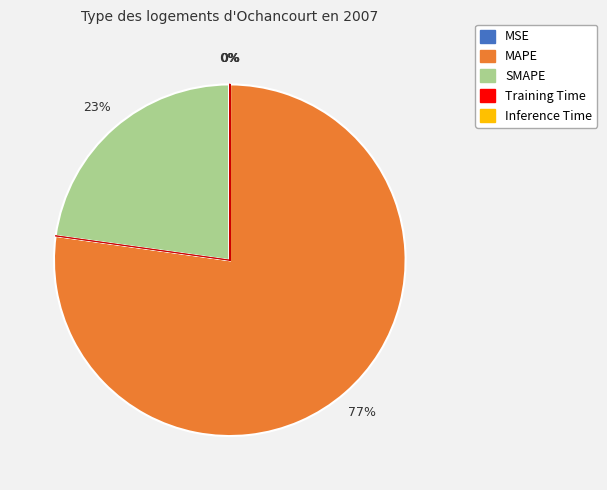

To the nearest percent, what is the difference between the largest and smallest slice percentages?

77%